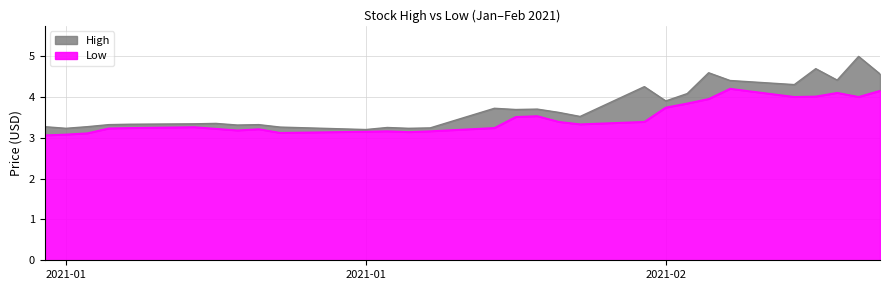

Reading left to right, what are all the values shown in this chart?

High: 0.2	0.1	0.2	0.1	0.1	0.1	0.1	0.1	0.1	0.1	0.1	0.1	0.1	0.1	0.5	0.2	0.2	0.2	0.2	0.9	0.2	0.2	0.6	0.2	0.3	0.7	0.3	1.0	0.4
Low: 3.1	3.1	3.1	3.2	3.2	3.3	3.2	3.2	3.2	3.1	3.1	3.2	3.1	3.2	3.2	3.5	3.5	3.4	3.3	3.4	3.7	3.8	4.0	4.2	4.0	4.0	4.1	4.0	4.2